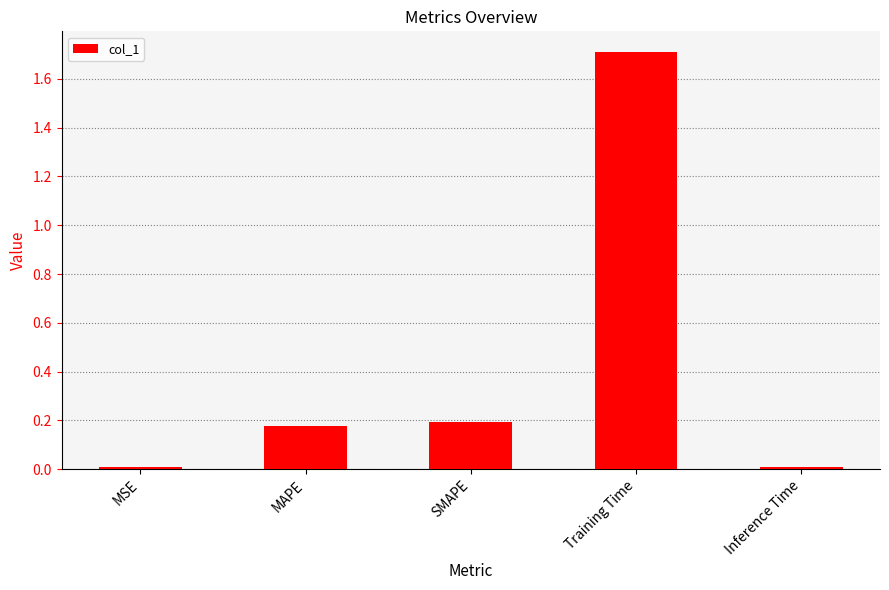

What is the change in value from MSE to Training Time?

+1.7